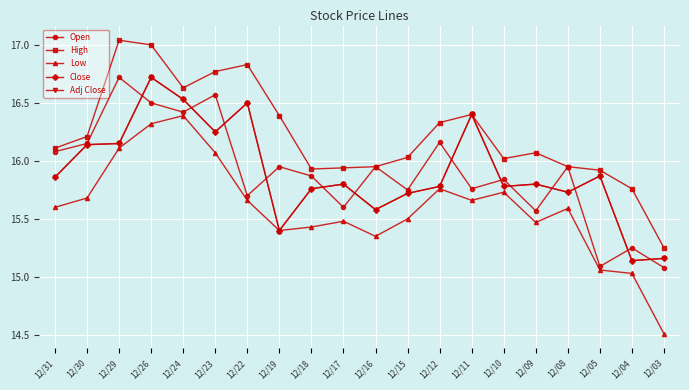

Is this an area chart (filled region under the line)?

No